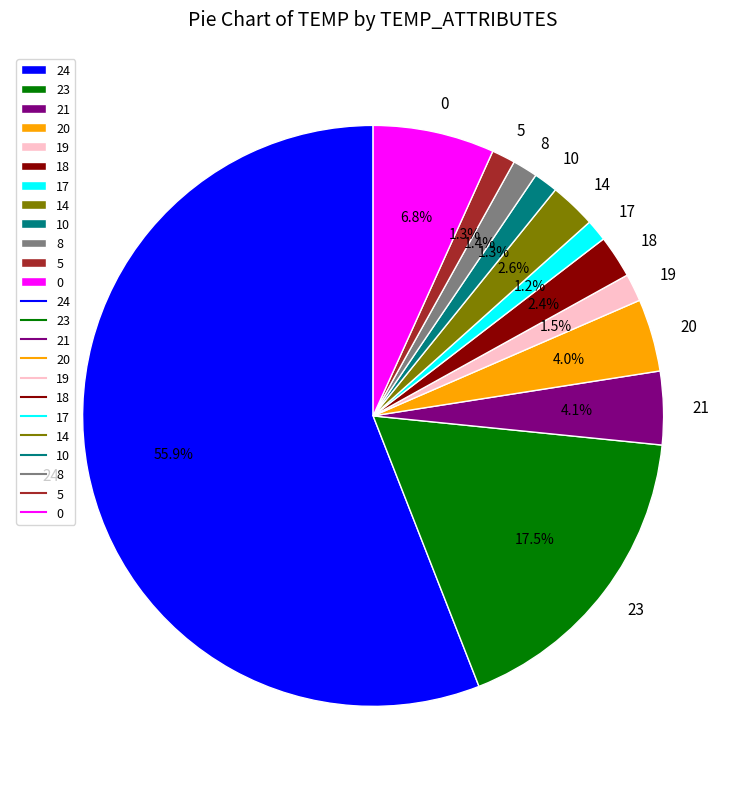

Is 24 the majority of the pie?

Yes